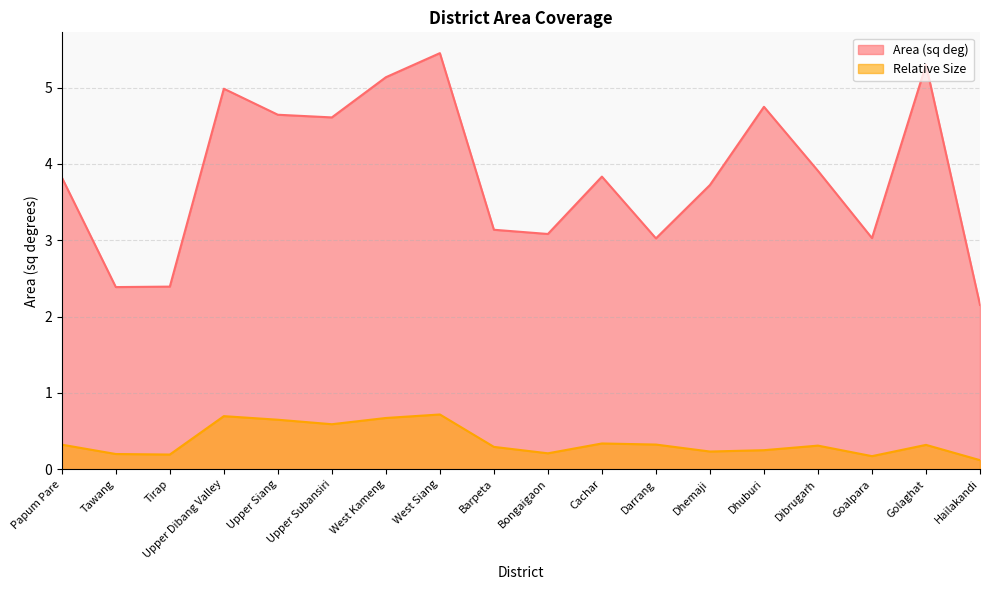

What position from the left is Hailakandi?

18